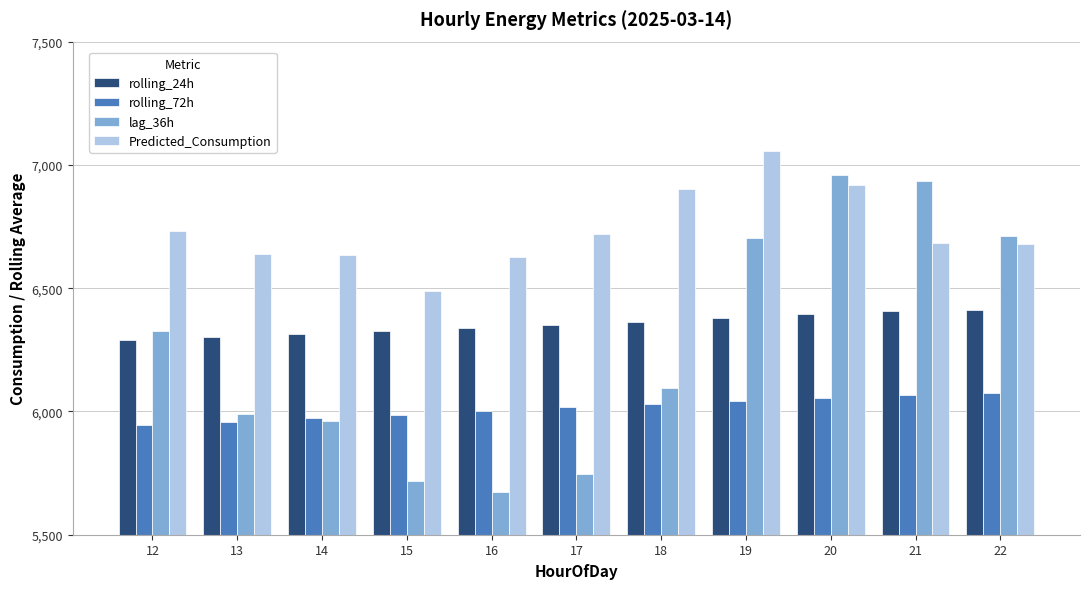

How many distinct data groups are displayed?

4